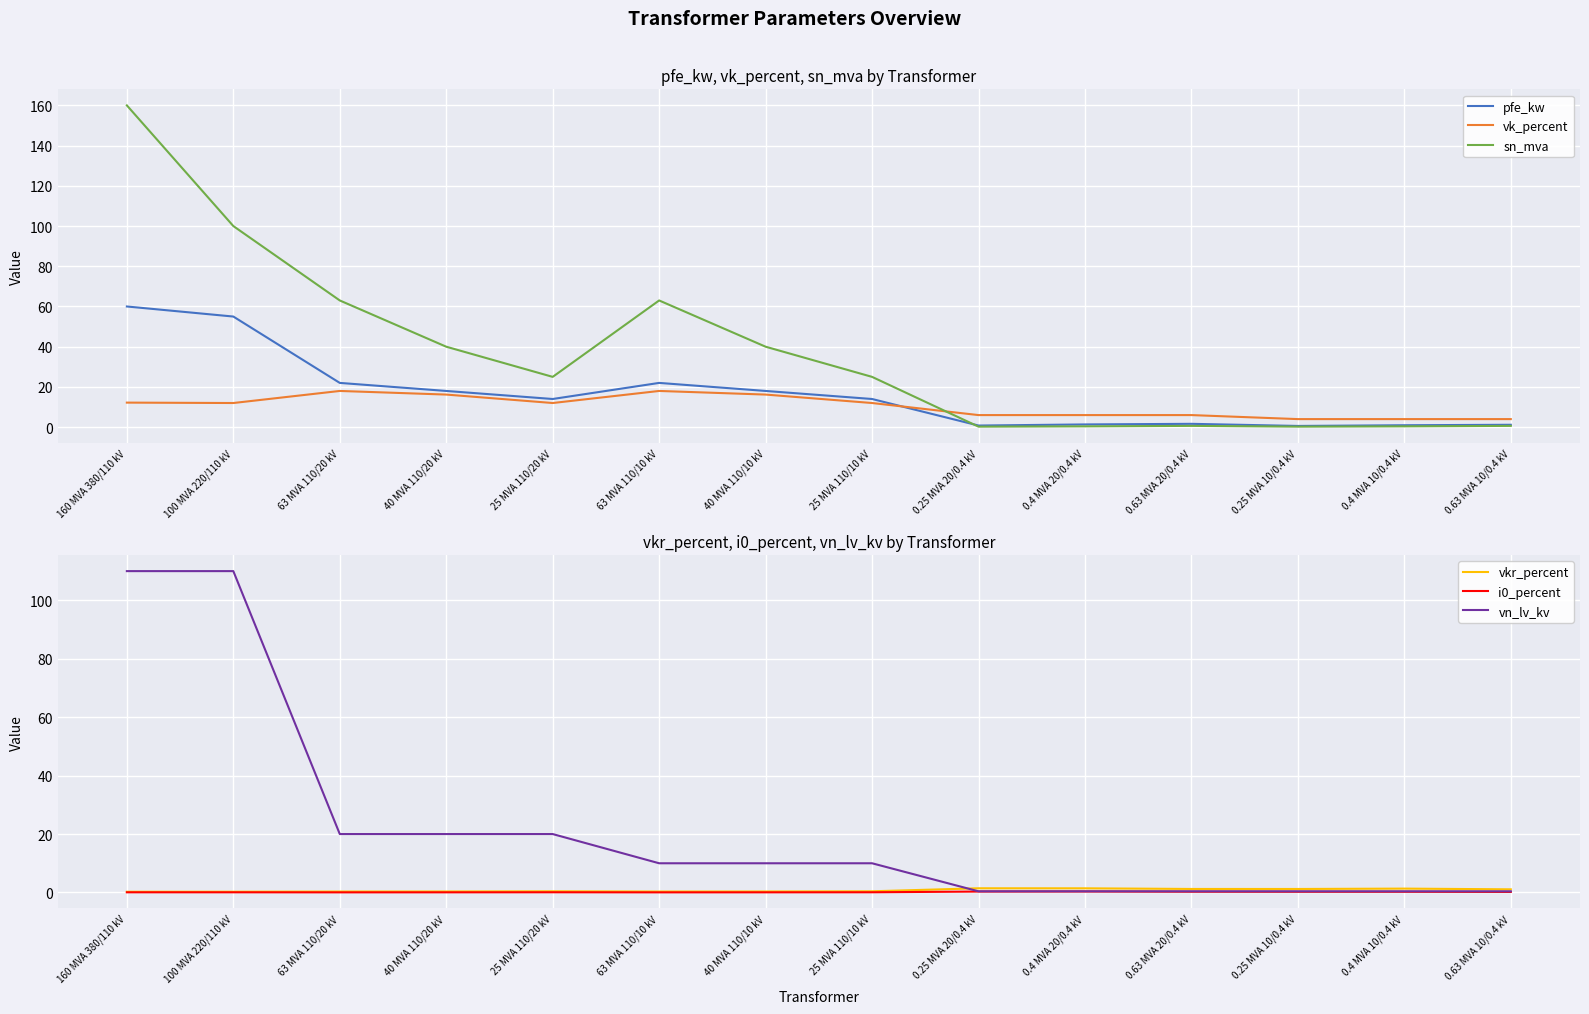

Is this an area chart (filled region under the line)?

No